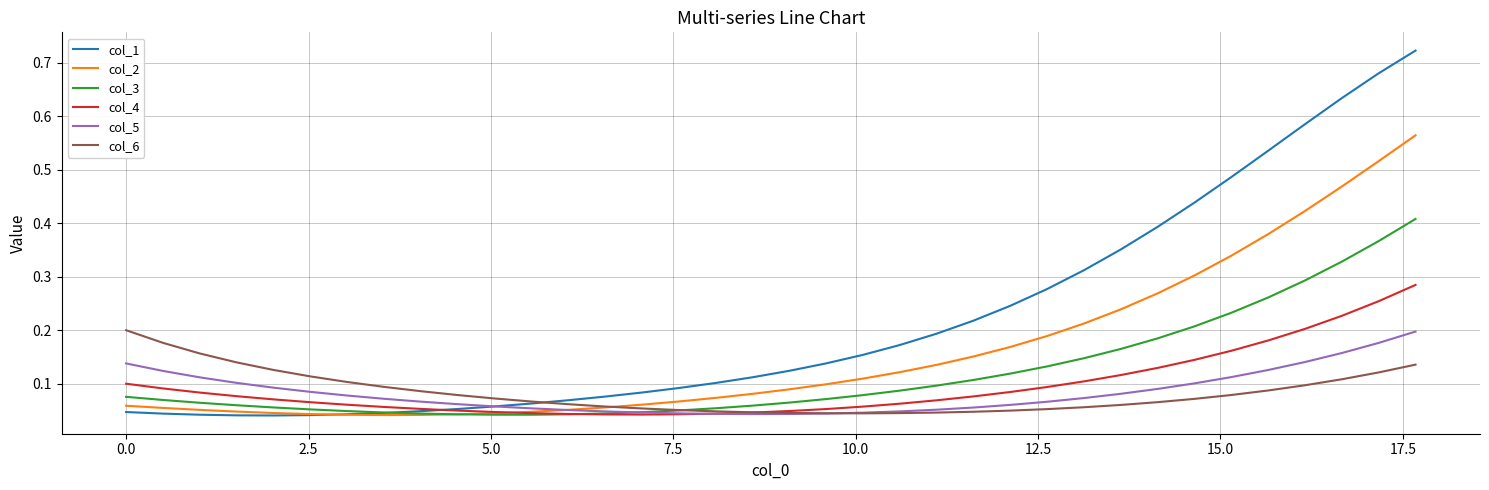

Which series has the largest range (max minus min)?

col_1